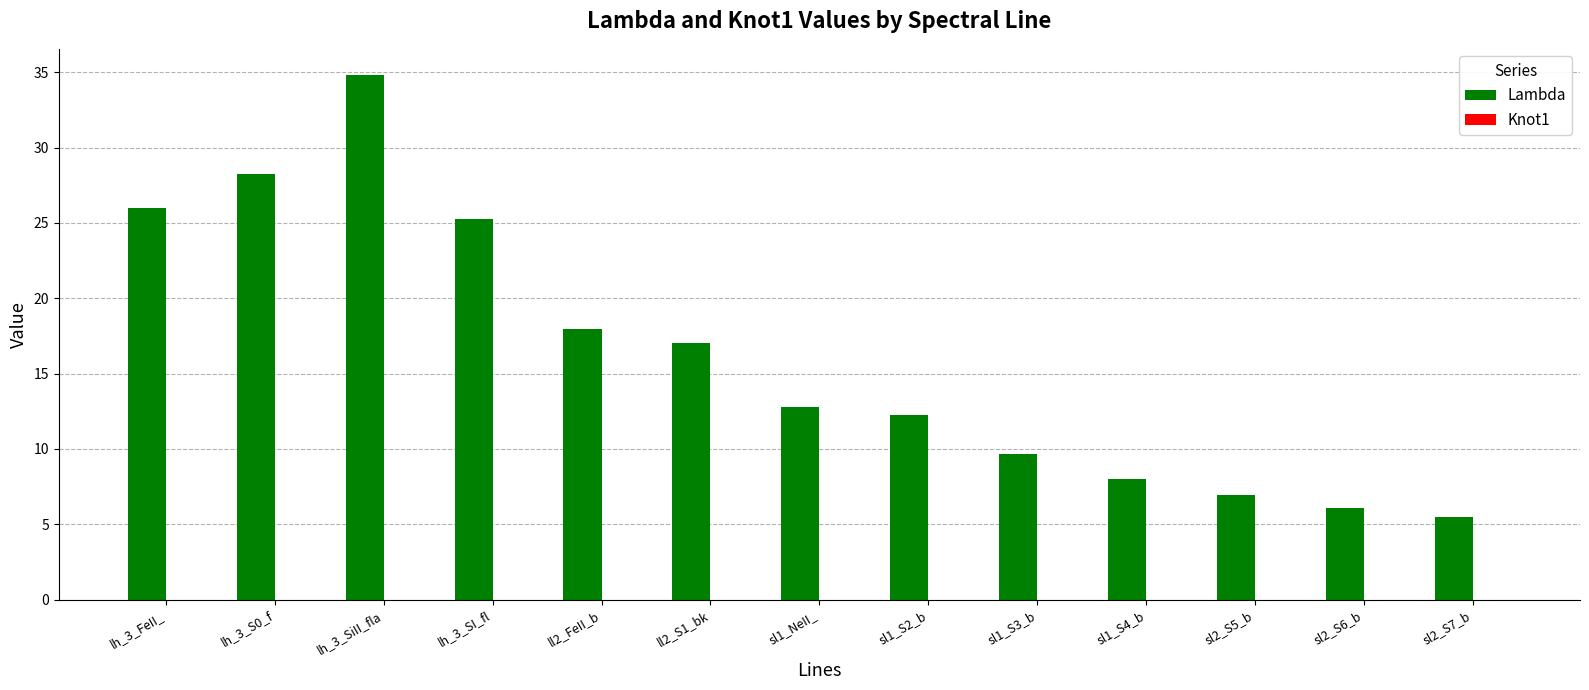

How many groups of bars are there?

13